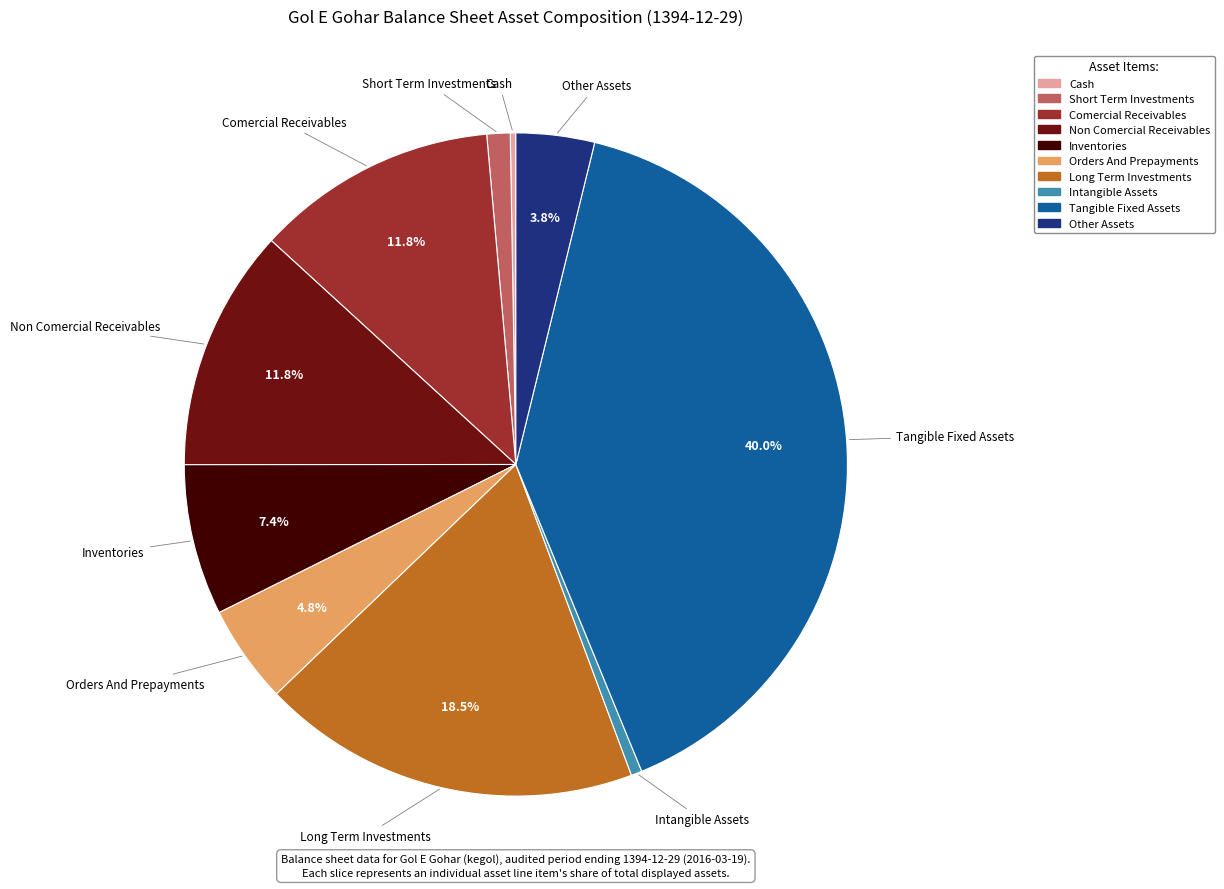

Does any single category account for the majority?

No